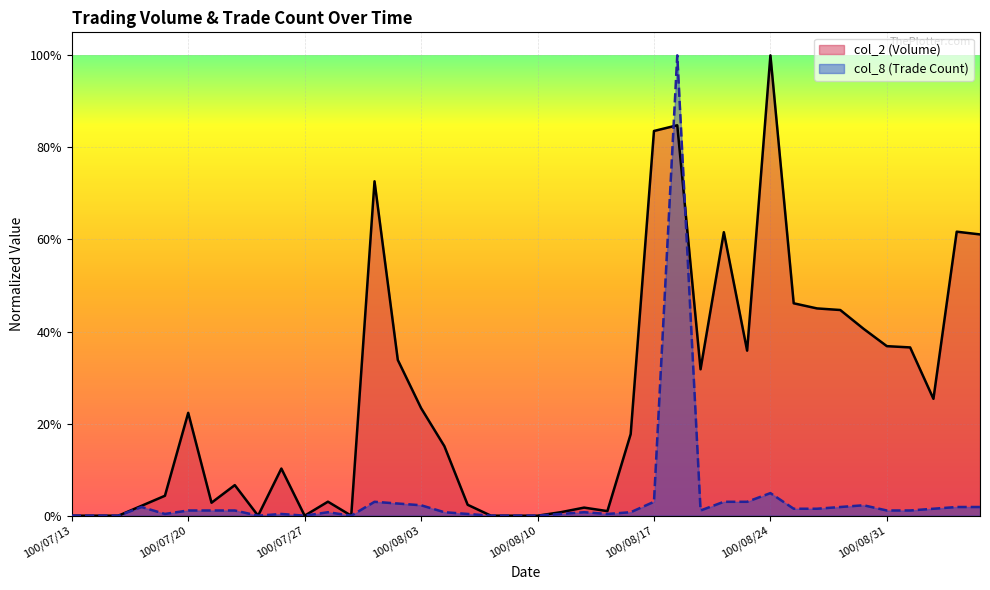

At which category is the sum across all series the highest?

100/08/18